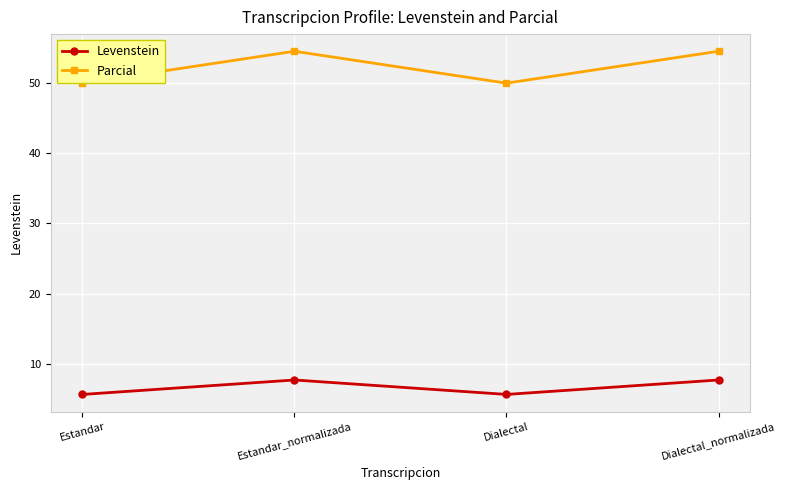

Rank the series by their maximum value, from lowest to highest.

Levenstein, Parcial